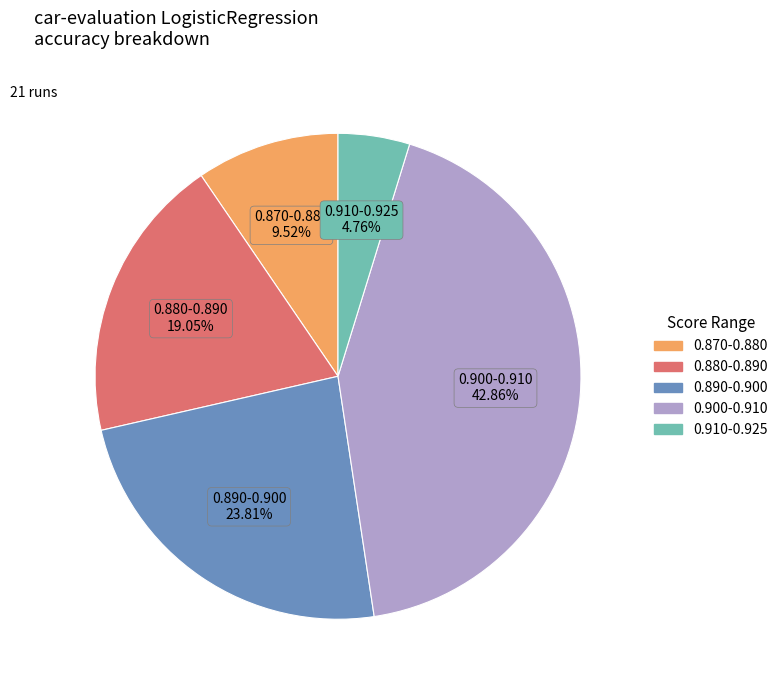

Do 0.890-0.900 and 0.870-0.880 together represent more than half of the pie?

No